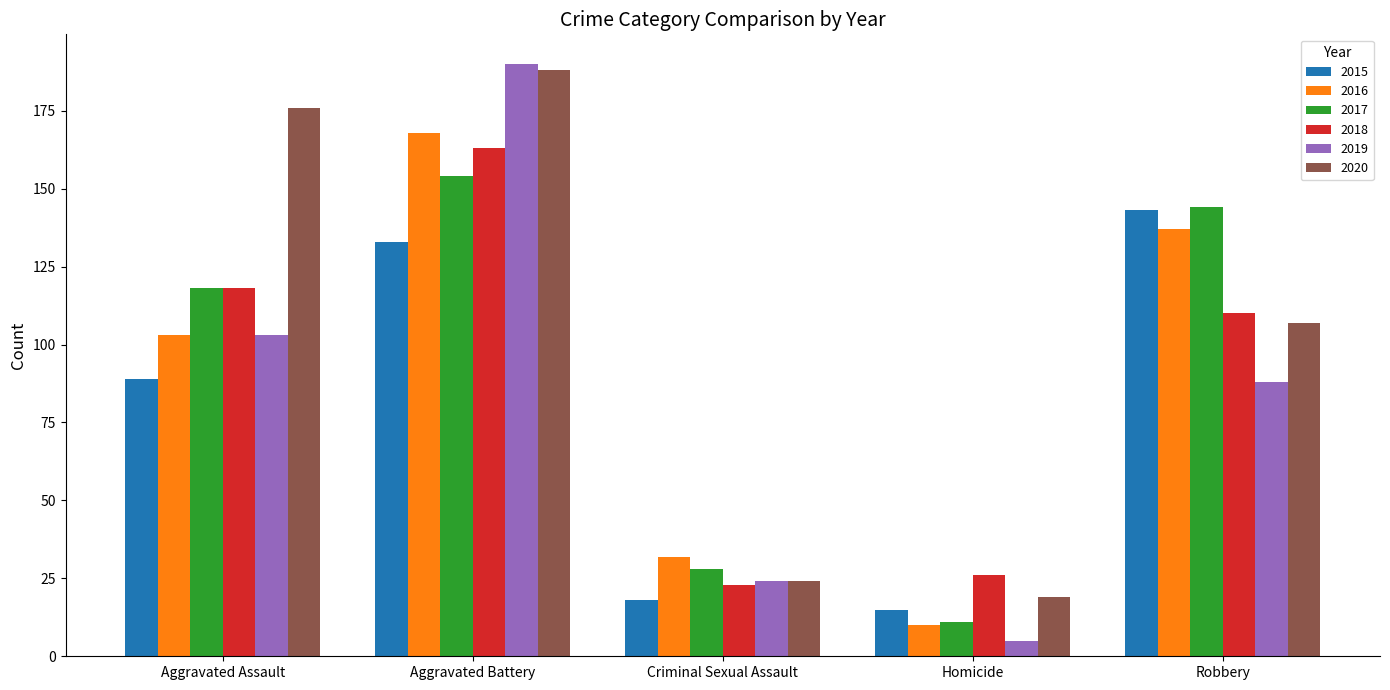

How many bars are there in total?

30